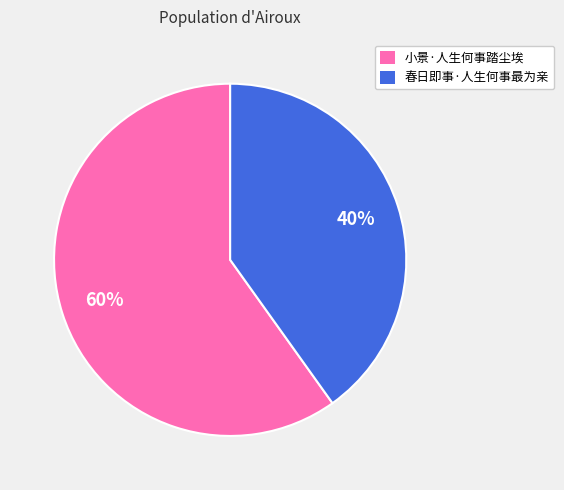

What is the ratio of the value at 小景·人生何事踏尘埃 to the value at 春日即事·人生何事最为亲?

1.5